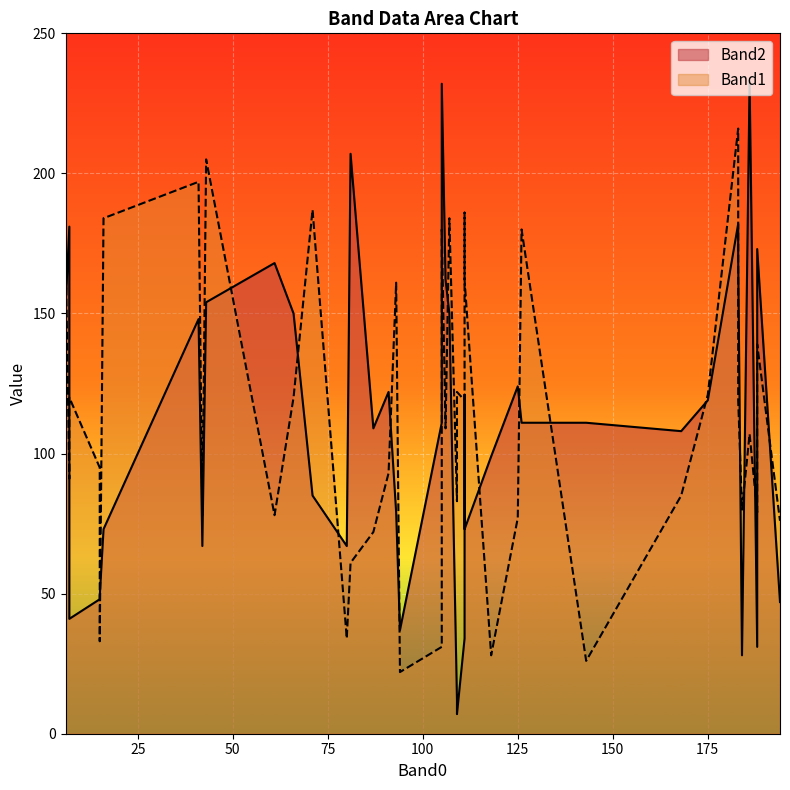

What is the total value across all series at 80?

101